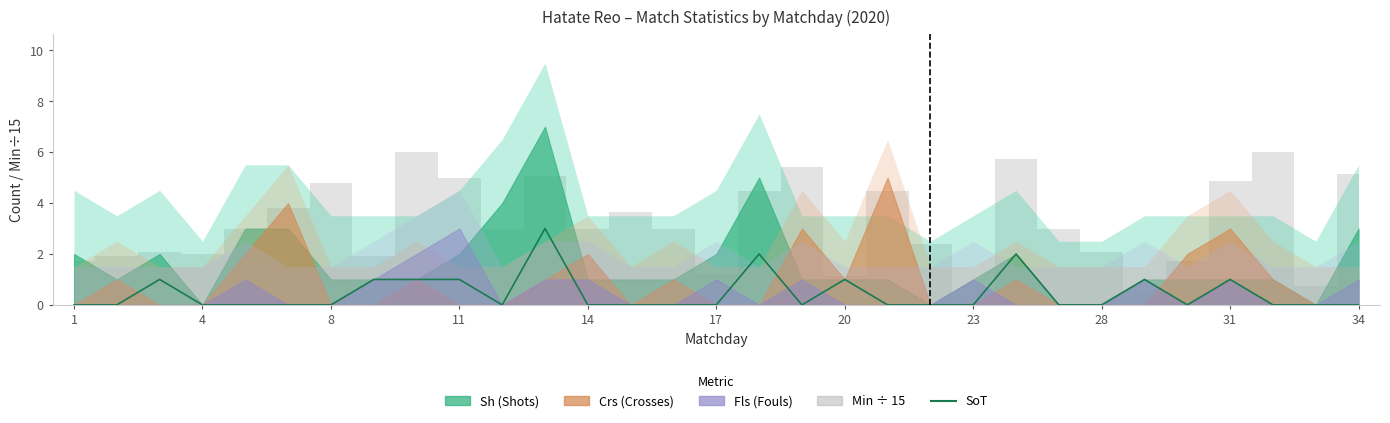

True or false: there are more than 2 points higher than both neighbors.

True